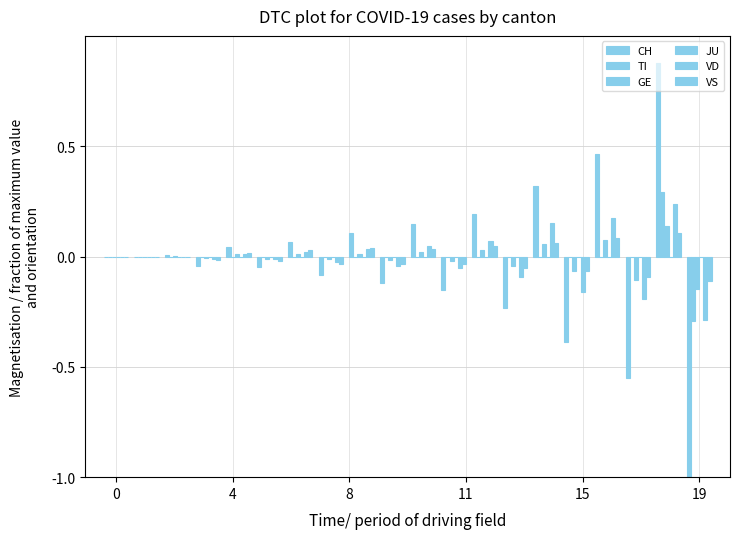

How many groups of bars are there?

20